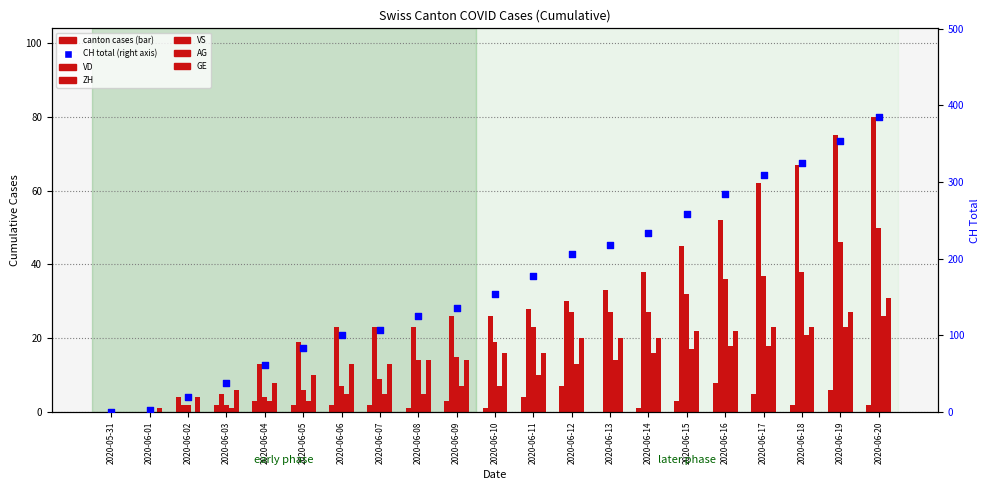

What are all the series names shown in the legend?

VD, ZH, VS, AG, GE, CH total